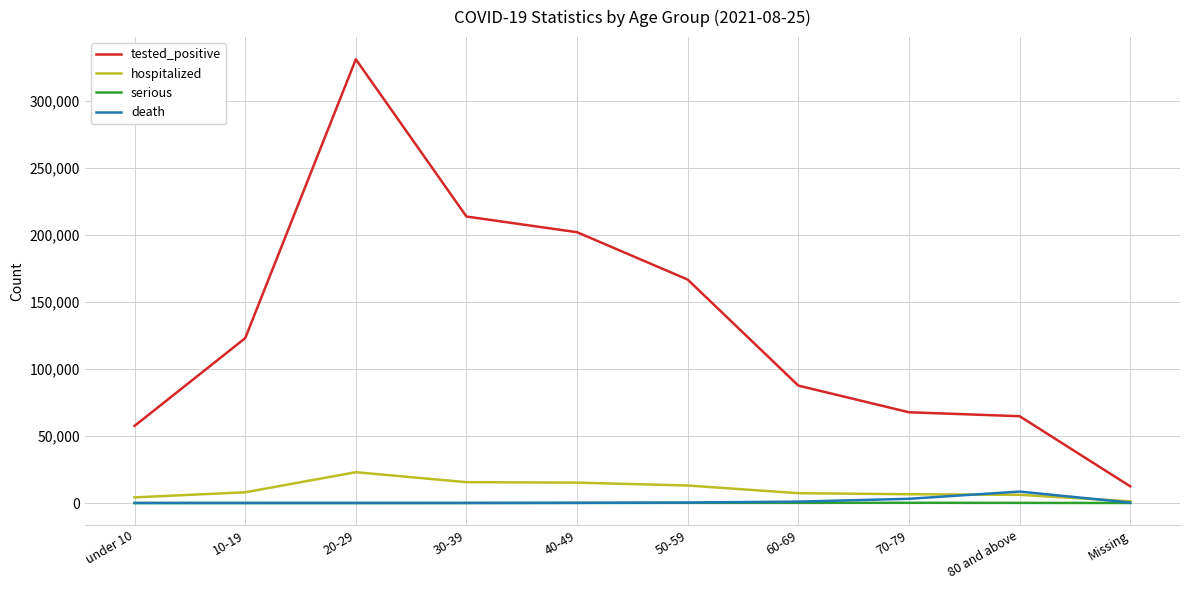

What is the difference between the serious values at 50-59 and 40-49?

51